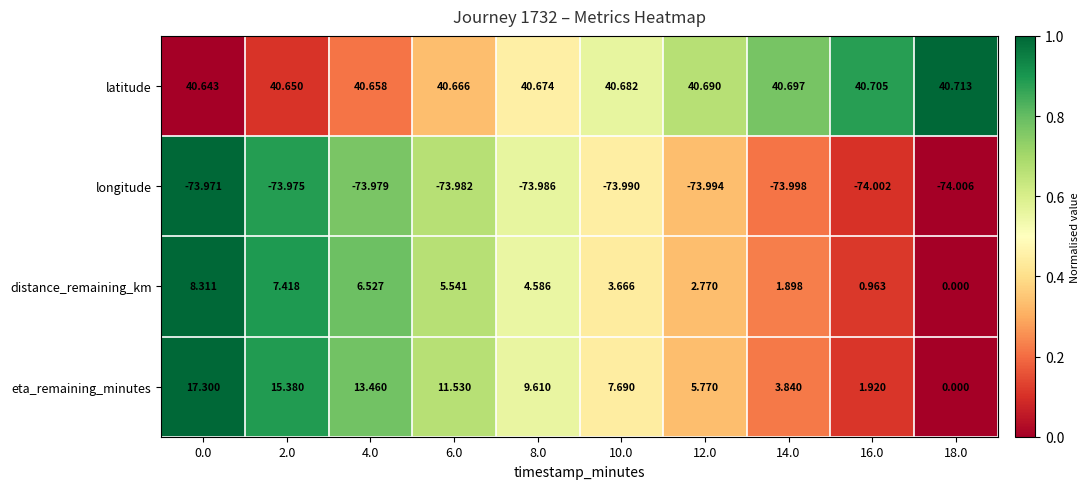

Between 4.0 and 18.0, which series saw the biggest shift?

eta_remaining_minutes